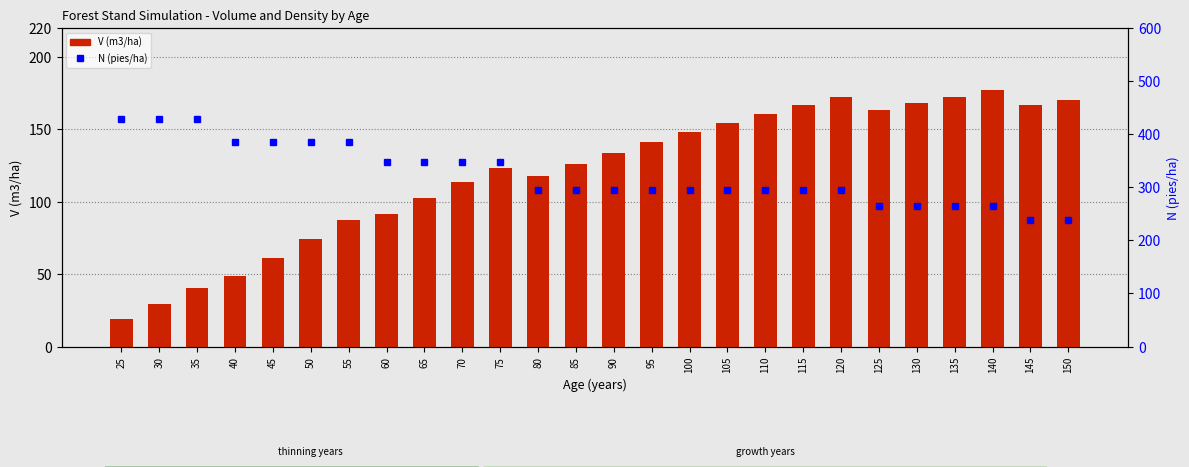

Which has a higher value, 75 or 35?

75